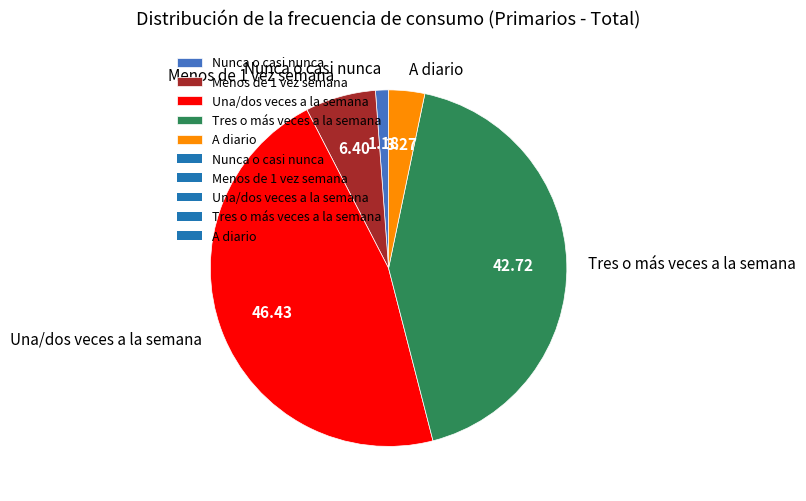

True or false: Una/dos veces a la semana accounts for 38% of the total.

False